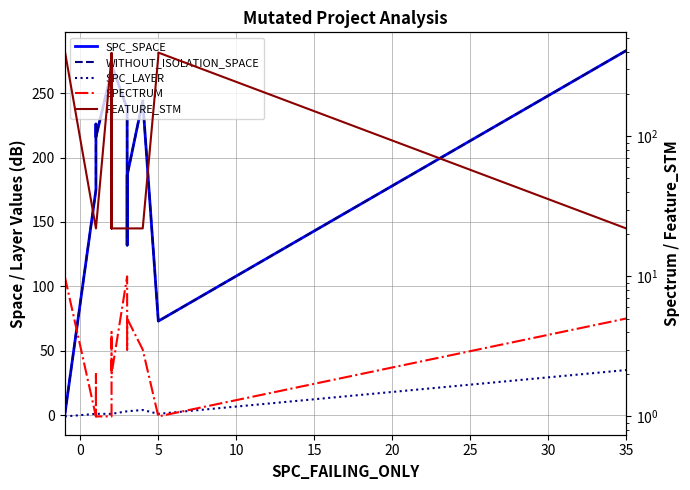

Does the chart display data point markers on the line(s)?

No